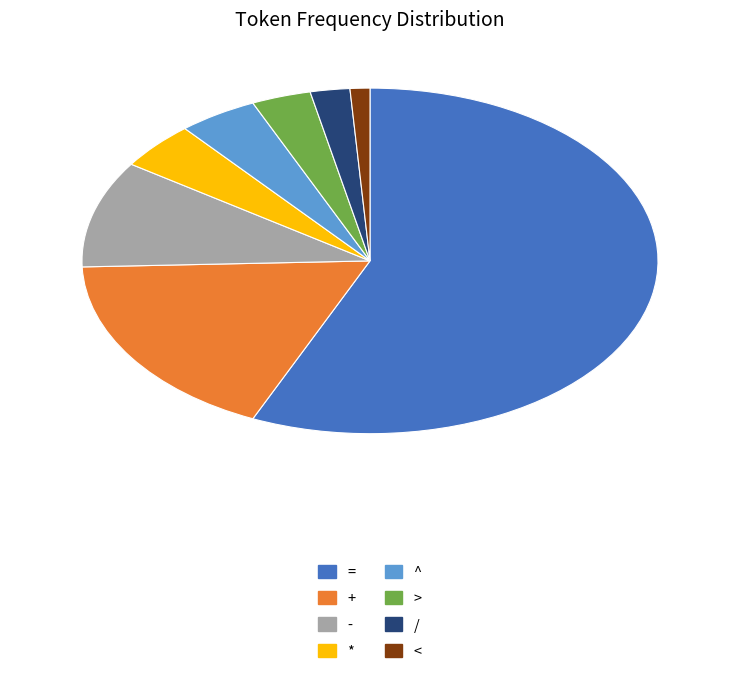

Which slice is the largest?

=